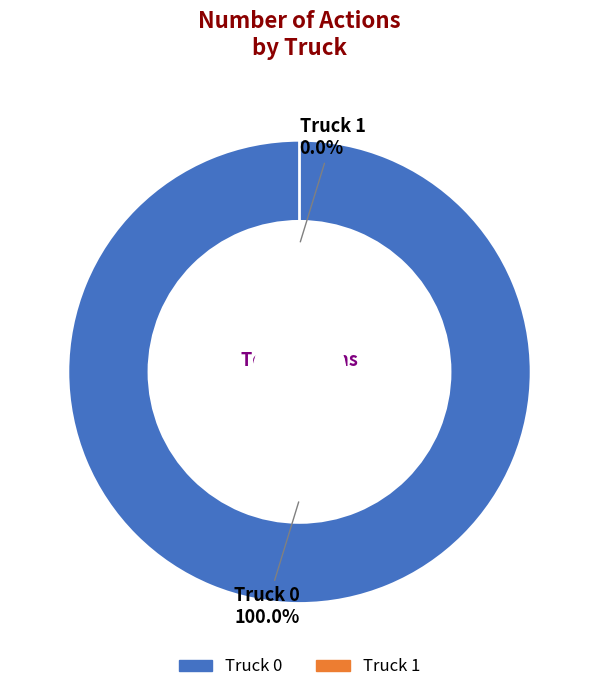

What is the total percentage of Truck 1 and Truck 0?

100.0%